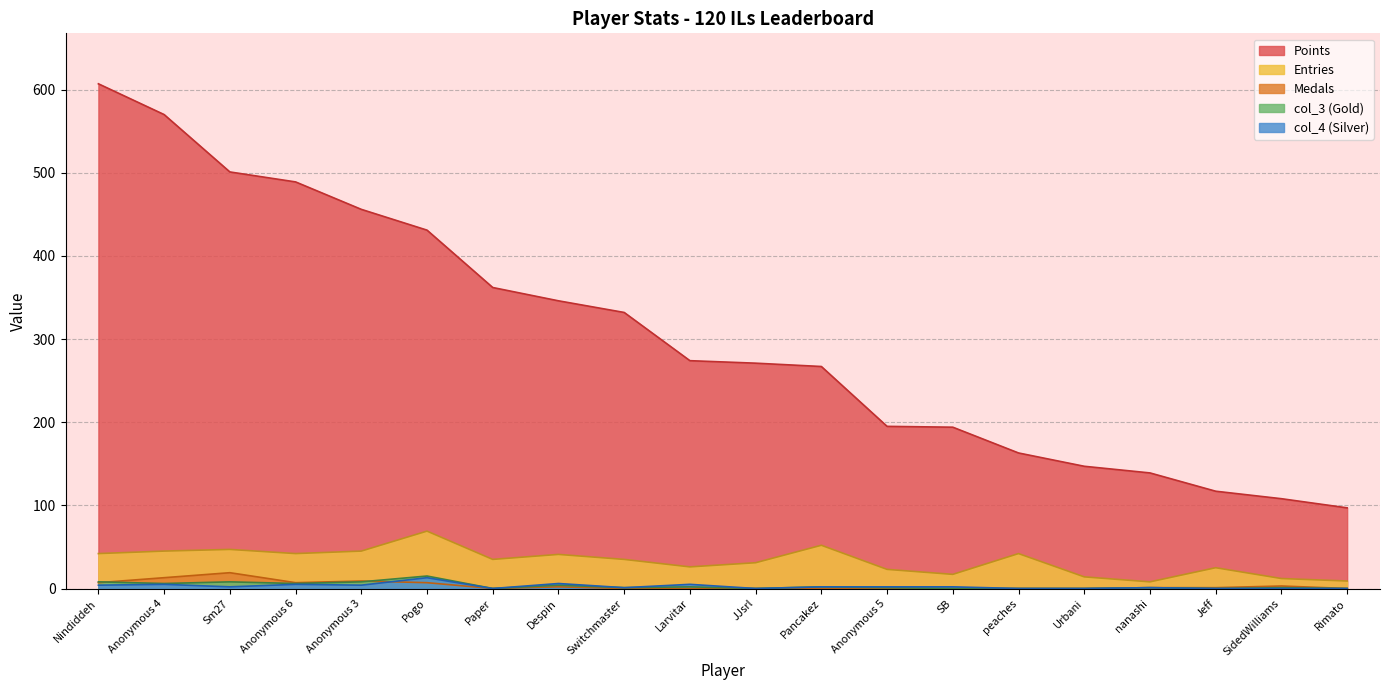

What is the average value of the Entries series?

33